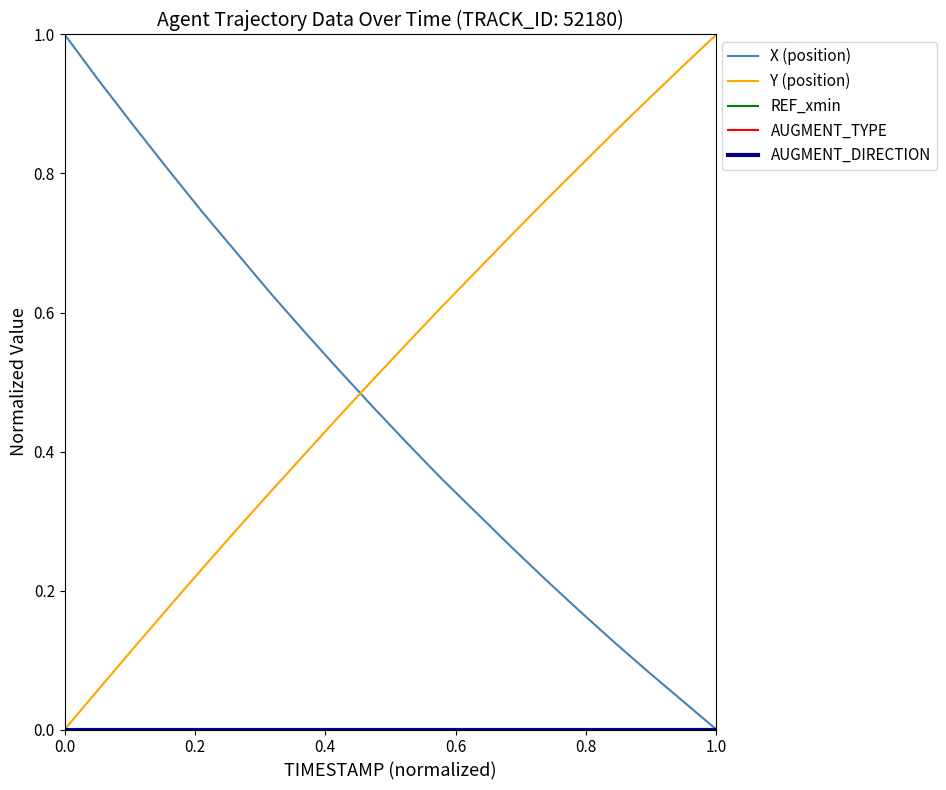

Does the chart display data point markers on the line(s)?

No